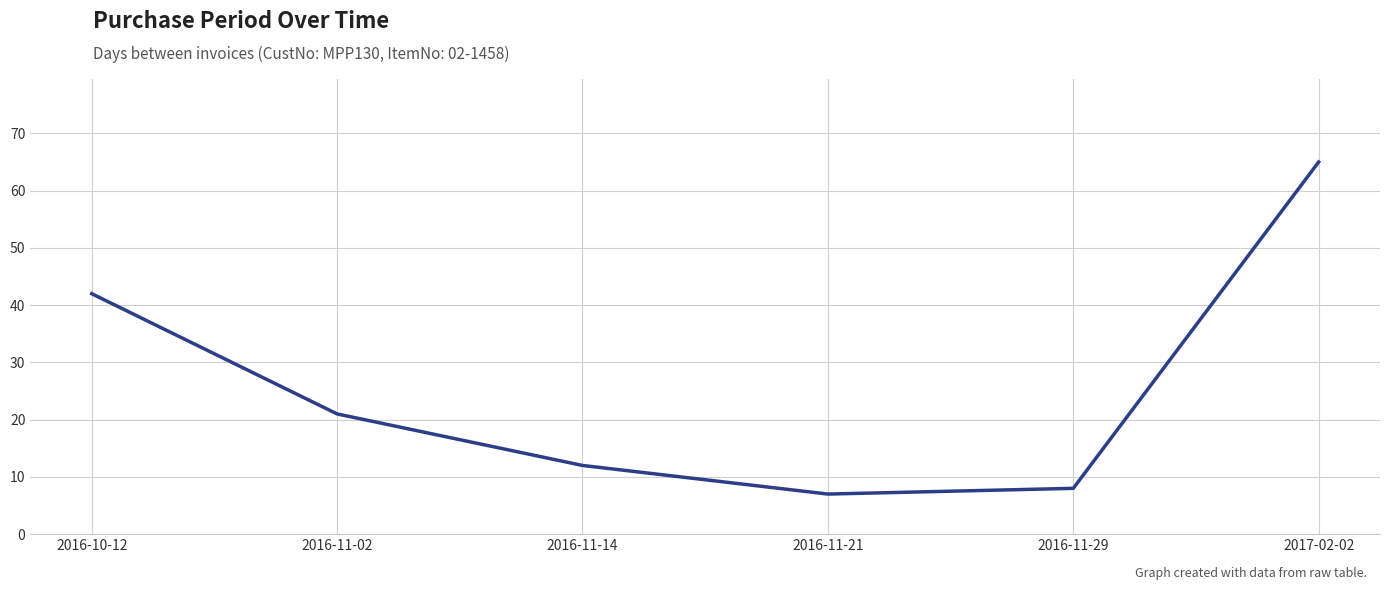

Where does the data first go above 21?

2016-10-12